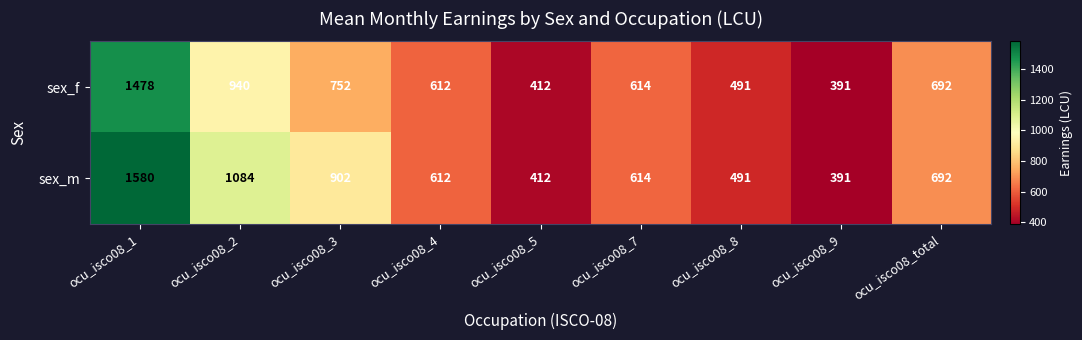

Count the number of categories in the chart.

9